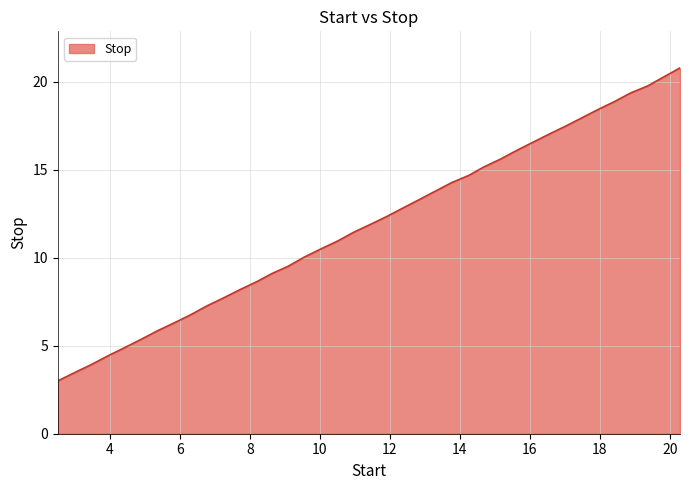

What is the maximum value shown in the chart?

20.8